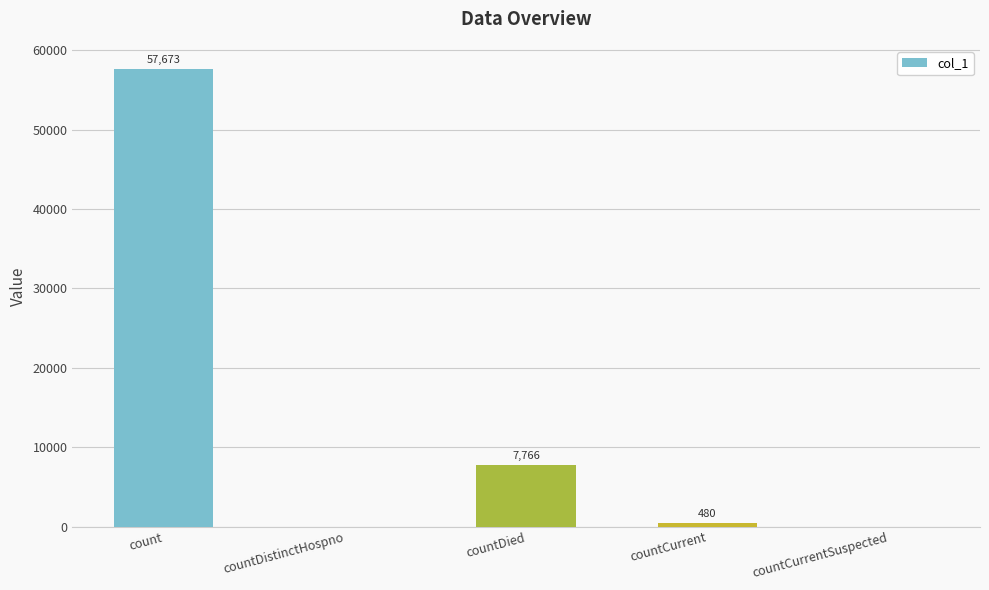

True or false: the data shows 13748 at countDied.

False